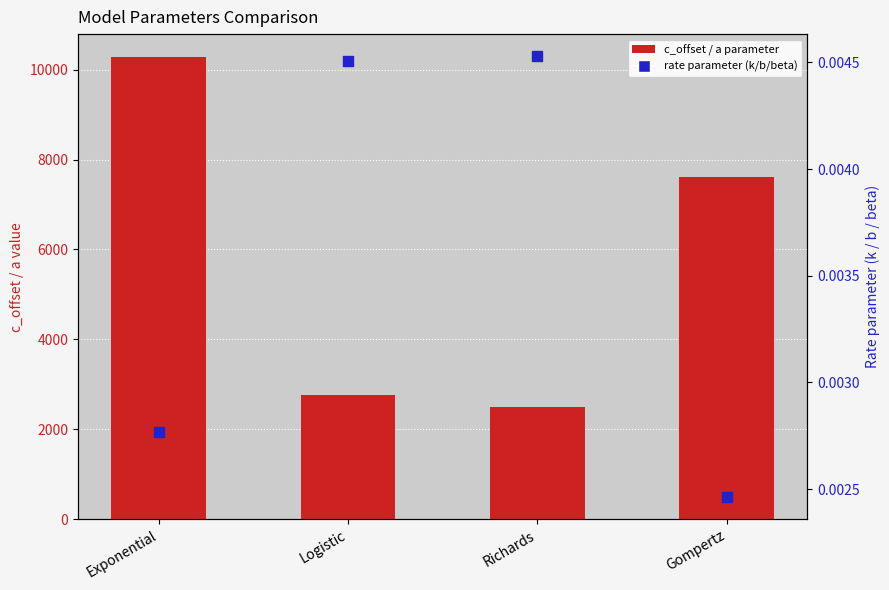

Which series has the largest Y range (max minus min)?

c_offset / a parameter